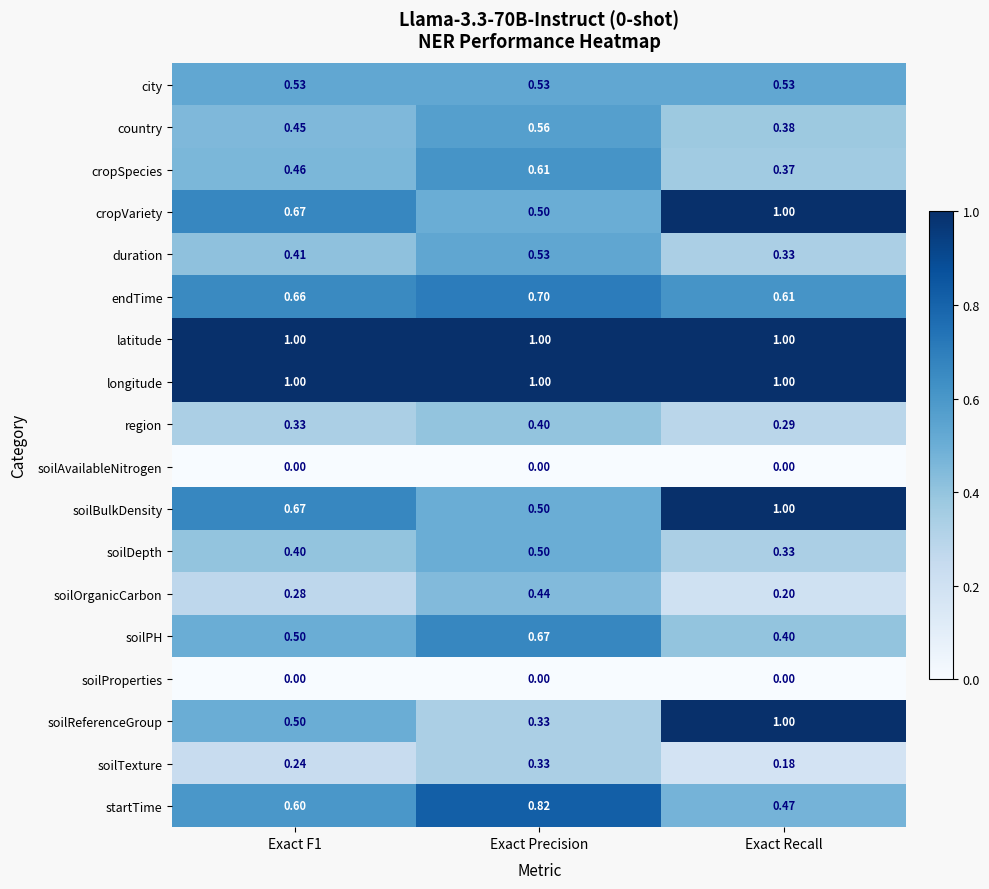

Is the value of country at Exact Recall greater than the value of soilProperties at Exact Recall?

Yes